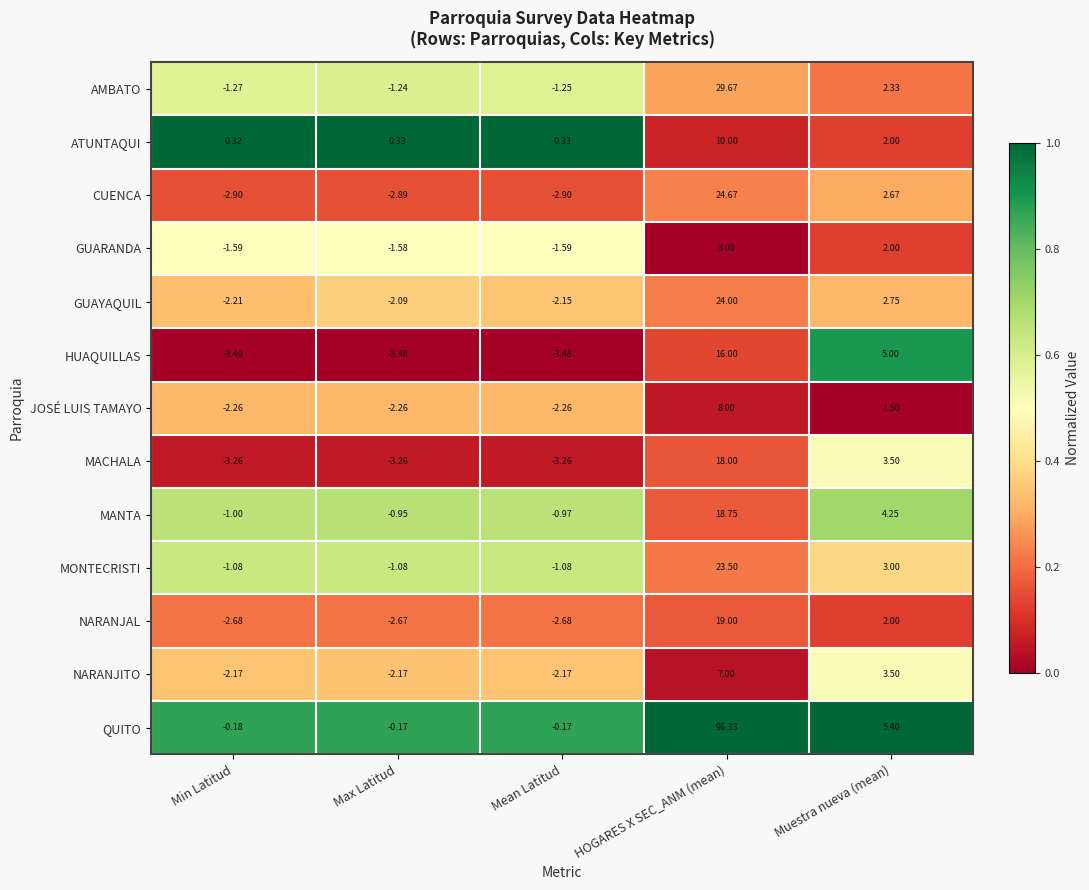

At which category does the chart reach its minimum across all series?

Min Latitud